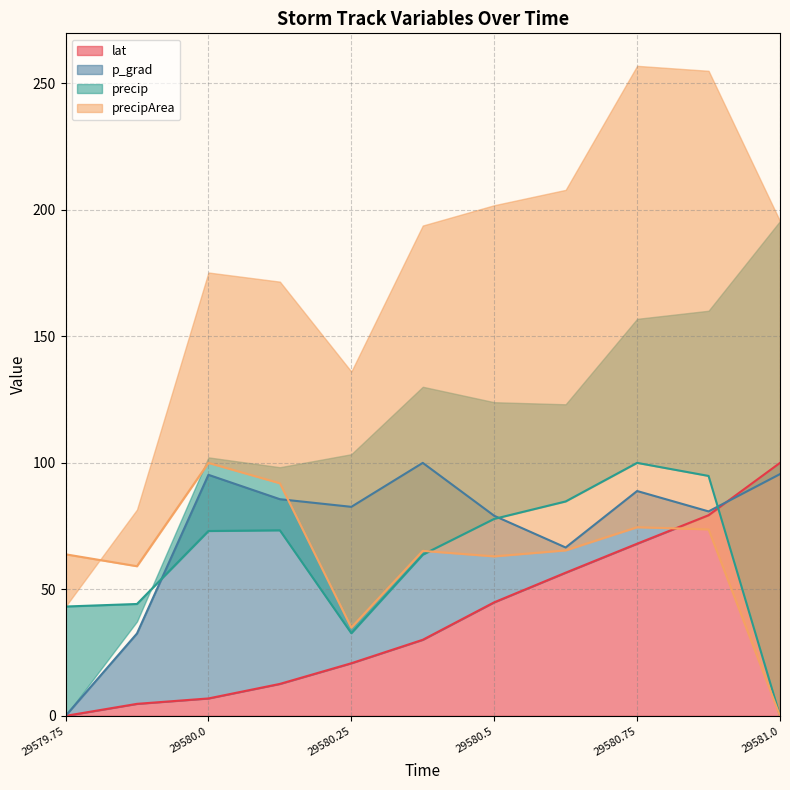

Between which two adjacent categories do precip and p_grad first intersect?

29579.875 and 29580.0